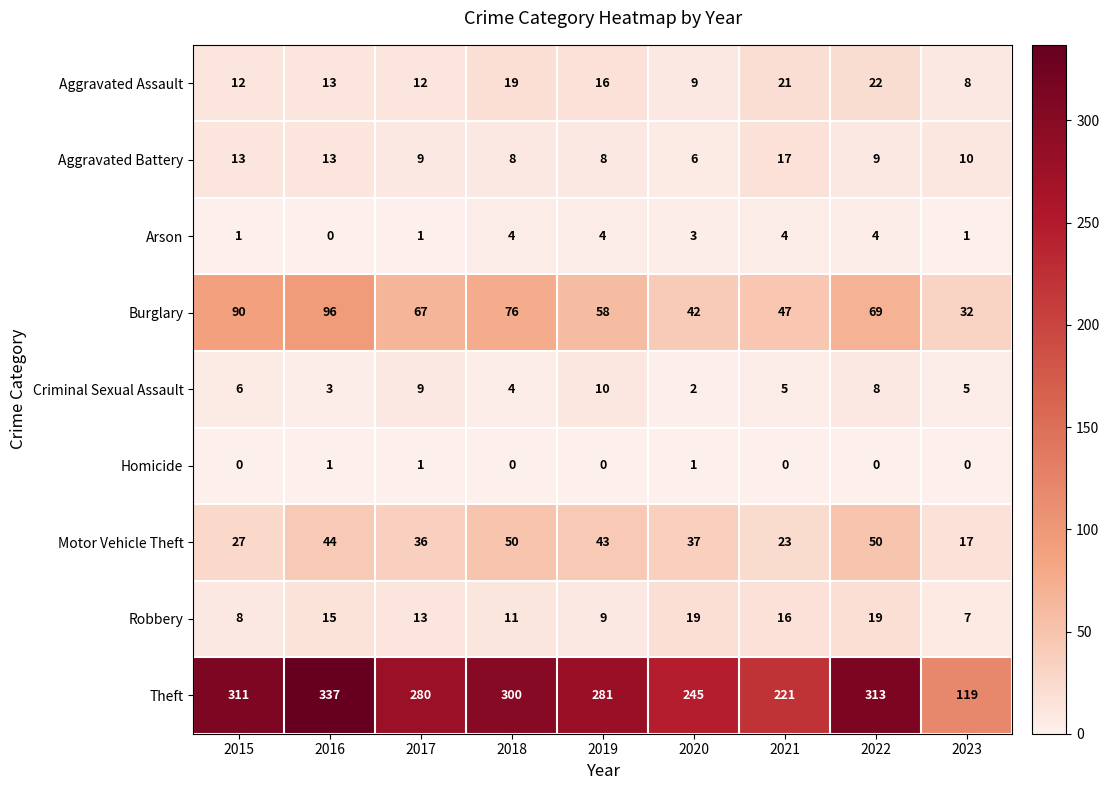

Which series has the largest range (max minus min)?

Theft